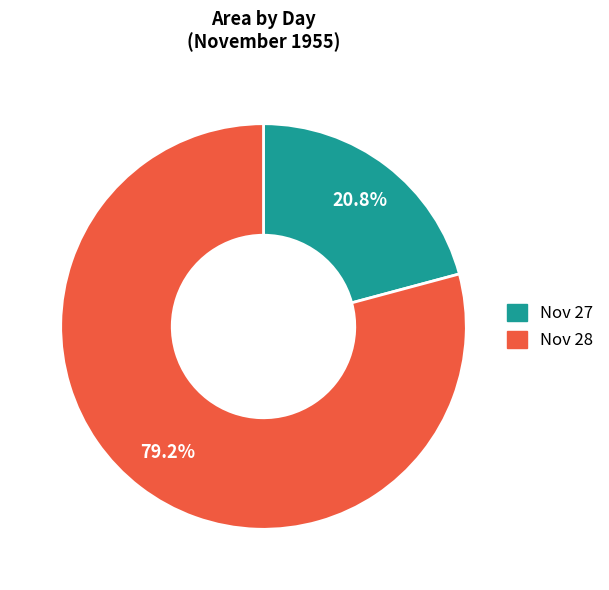

Rank the categories by value from highest to lowest.

Nov 28, Nov 27